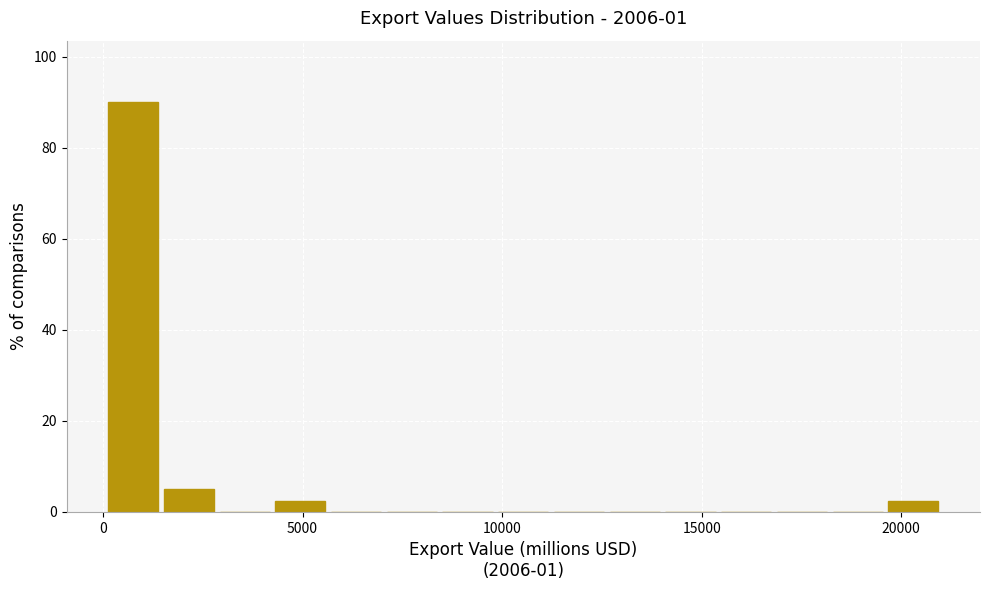

Around what value on the x-axis is the tallest bar? Give the approximate position of its centre, as read against the axis.

1000